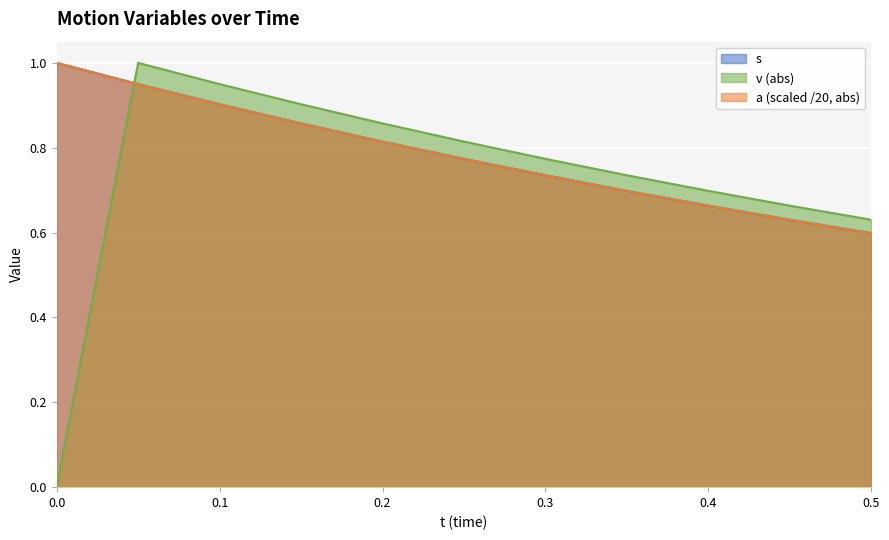

What is the value of the a point at the 7th from the left?

0.7